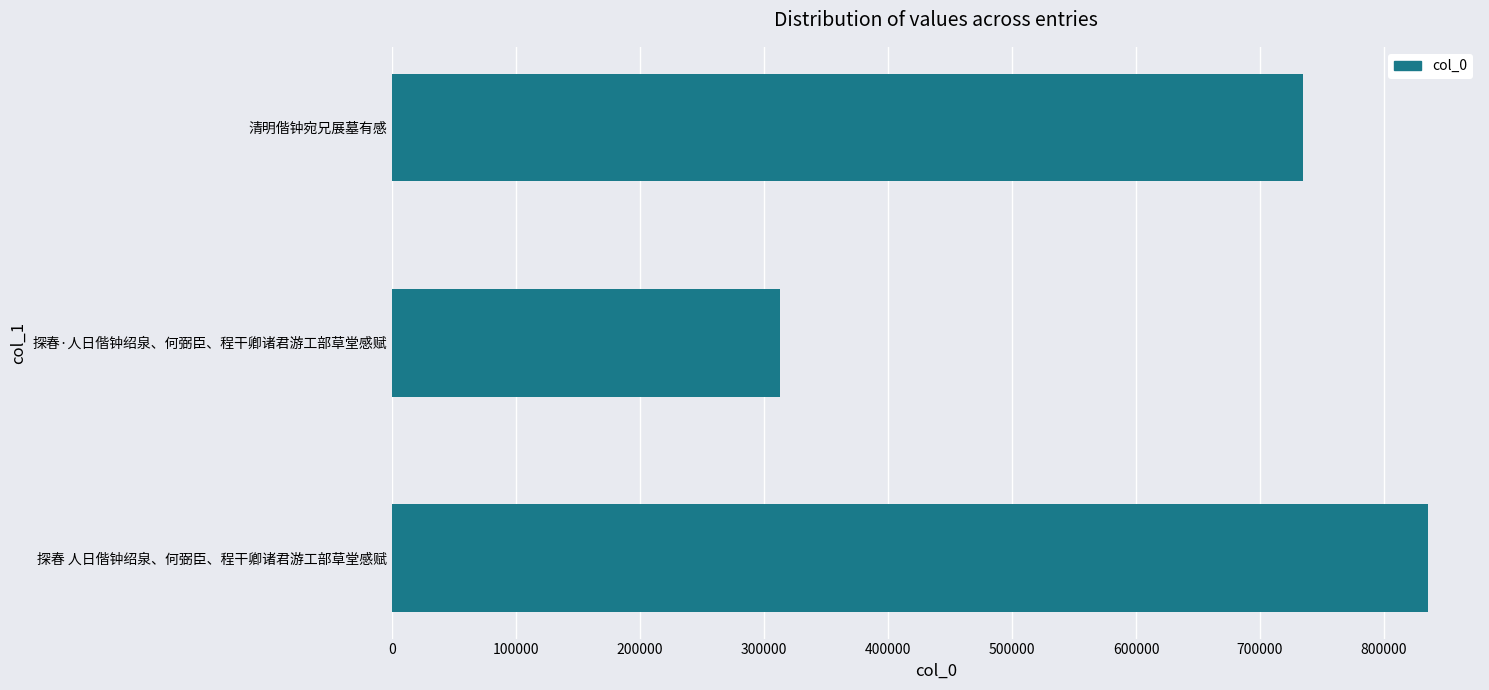

The value at 清明偕钟宛兄展墓有感 is 734629. True or false?

True